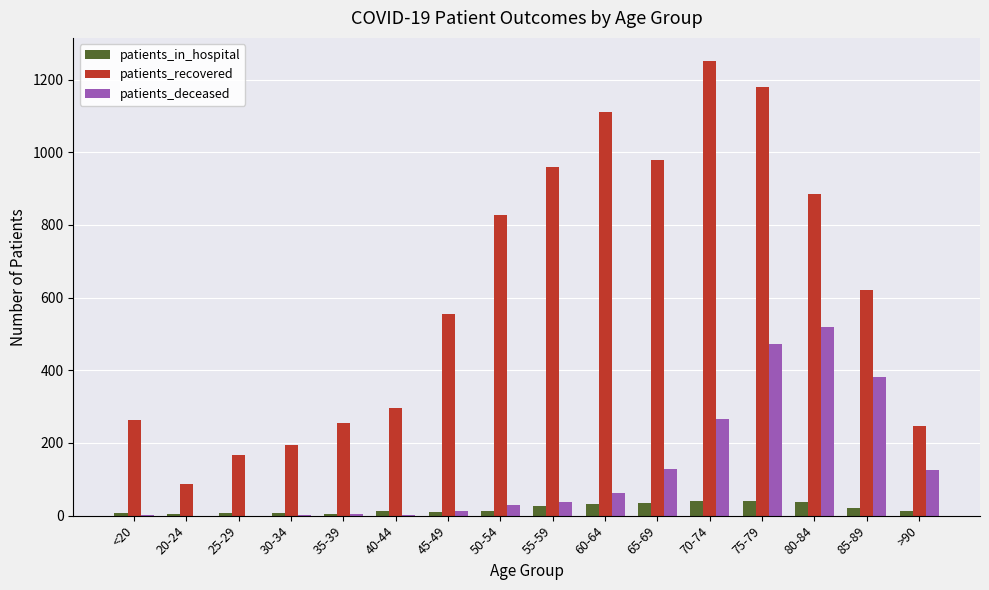

True or false: patients_deceased has a value of 125 at >90.

True